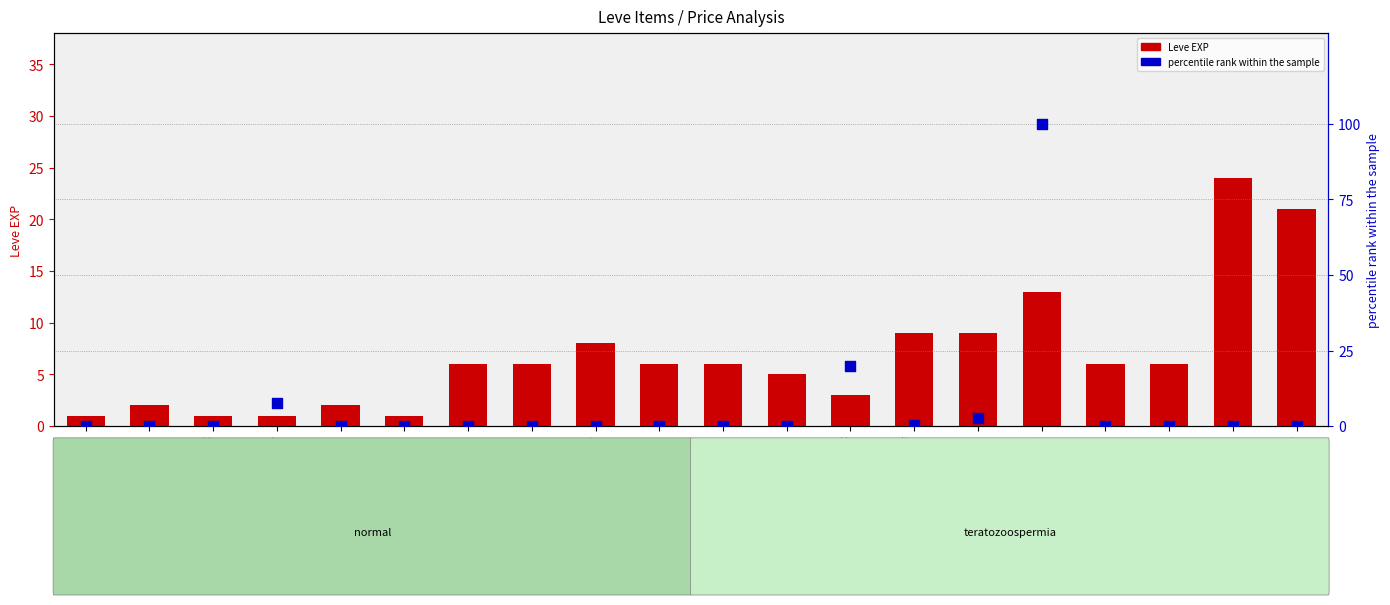

Is the value of percentile rank within the sample at Hempen Shepherd's Tunic greater than the value of Leve EXP at Hempen Halfgloves?

No